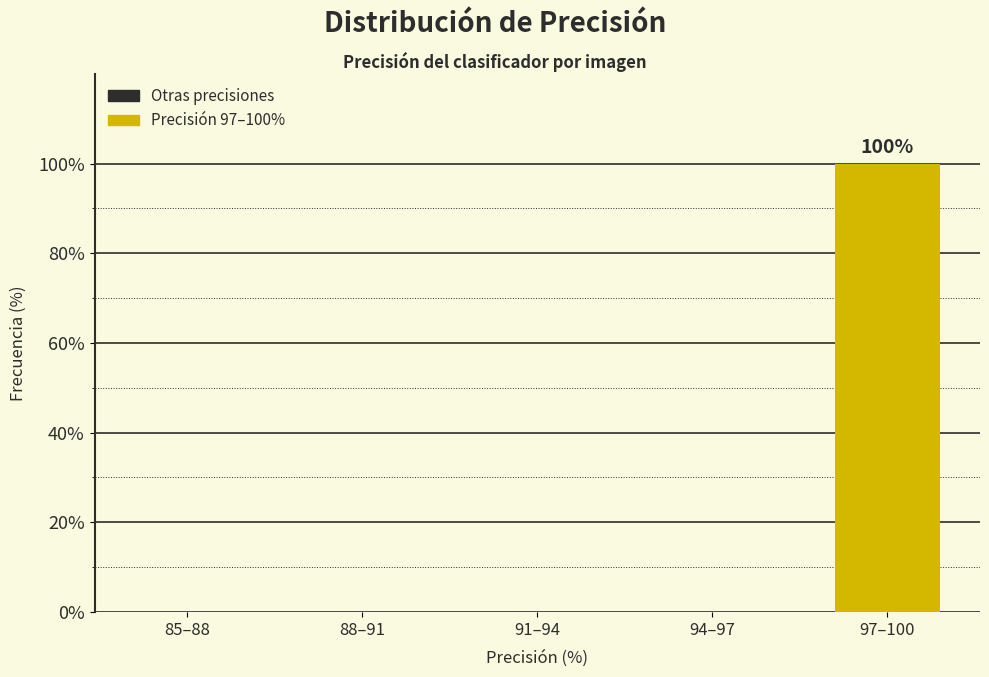

Reading left to right, transcribe all the data shown in this chart.

85–88=0	88–91=0	91–94=0	94–97=0	97–100=100